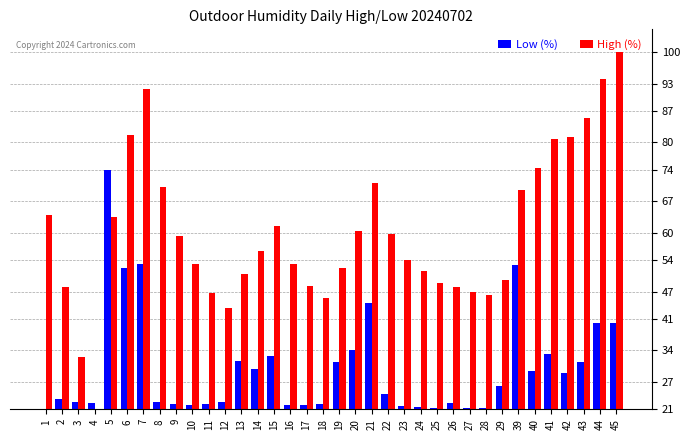

Where does the Low (%) series first go above 24?

5